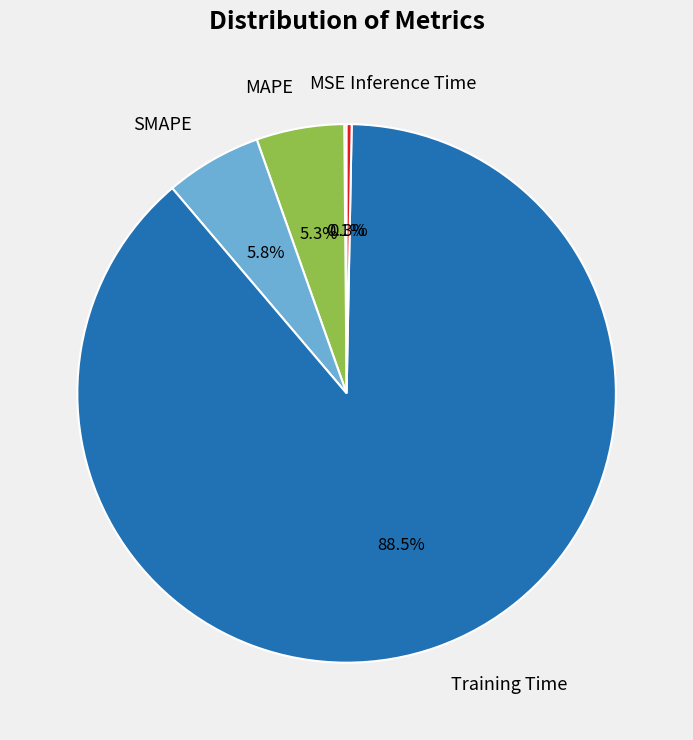

Which has a higher value, Training Time or MAPE?

Training Time